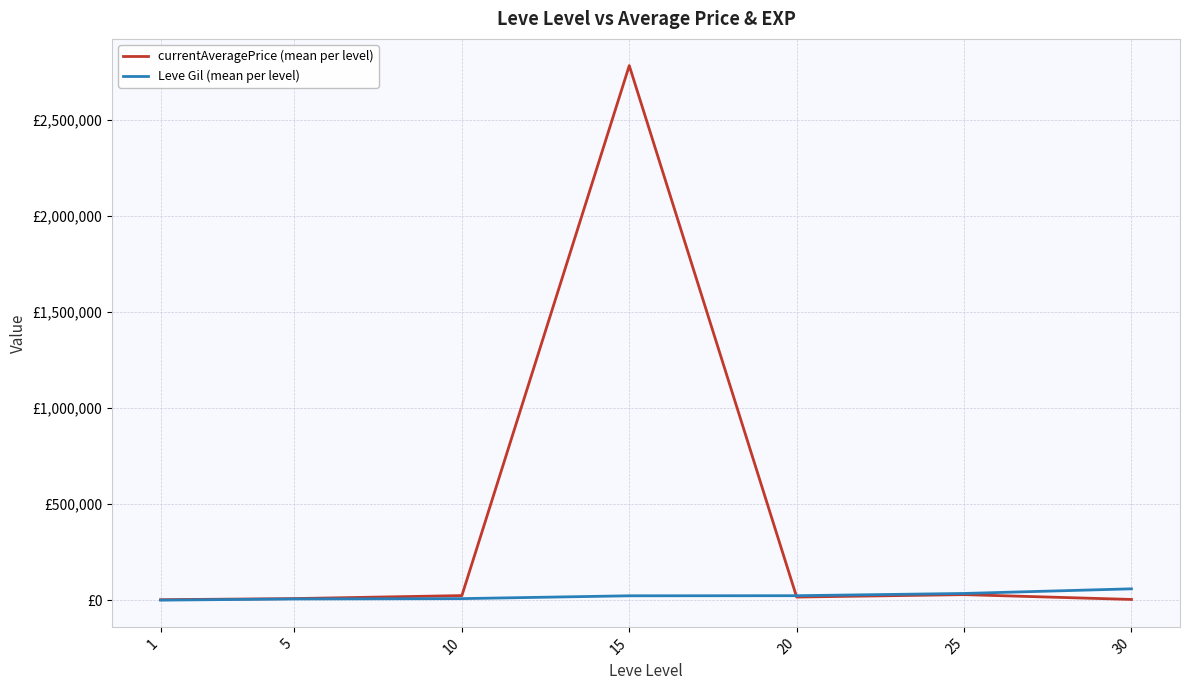

Between which two adjacent categories do currentAveragePrice (mean per level) and Leve Gil (mean per level) first intersect?

15 and 20